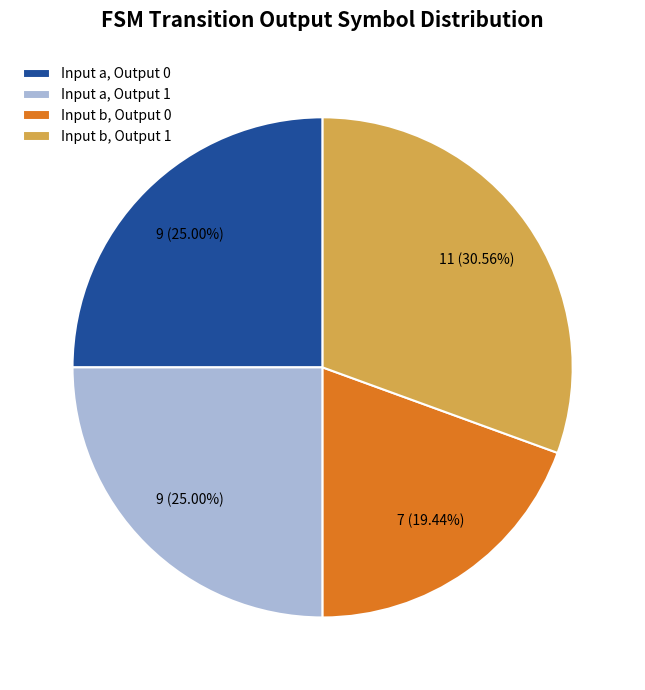

Do Input b, Output 1 and Input a, Output 0 together represent more than half of the pie?

Yes